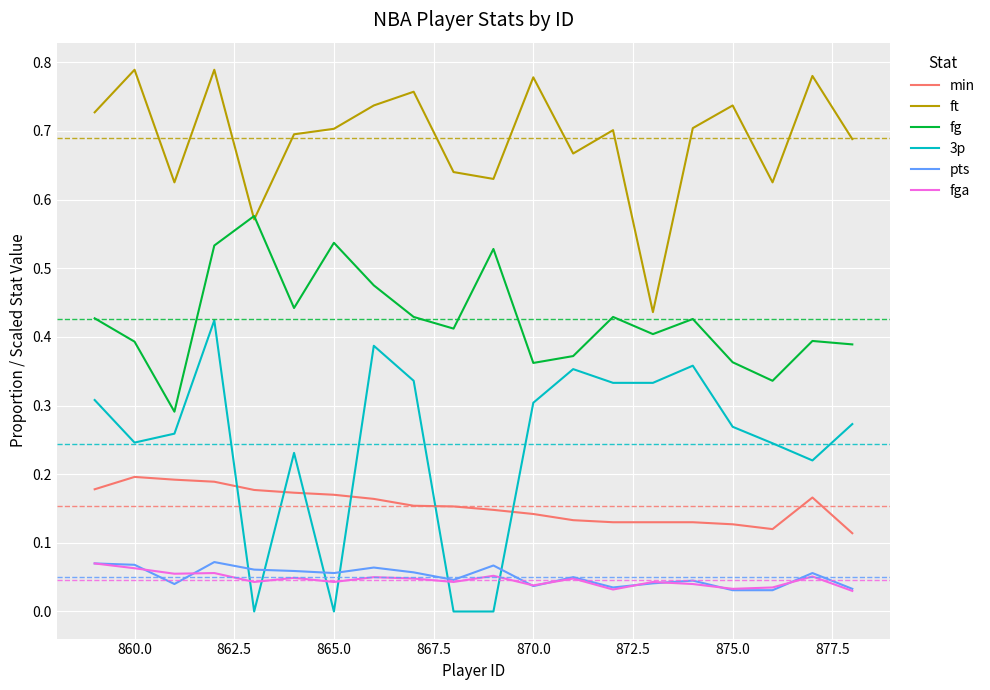

True or false: 3p and min cross at least once.

True